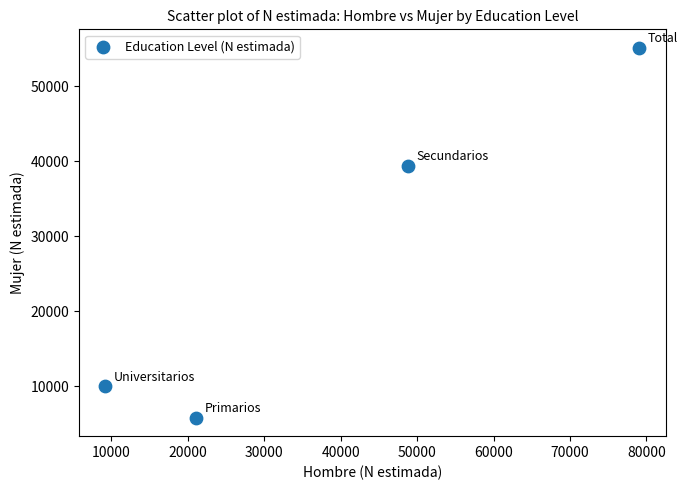

What Y value in the scatter plot is closest to 30453?

39366